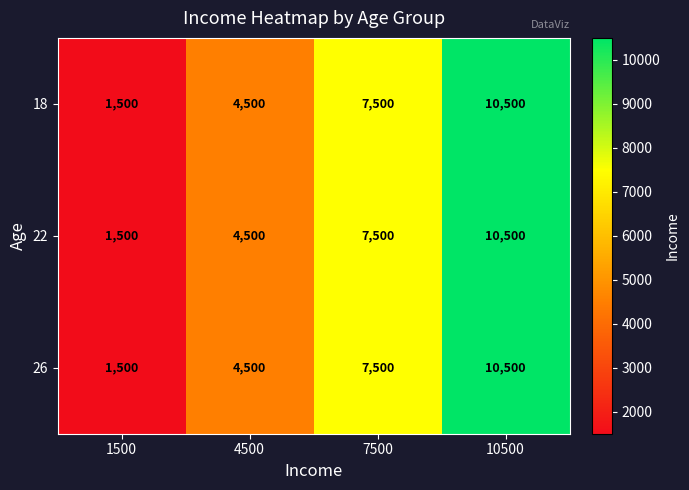

Count the number of categories in the chart.

4